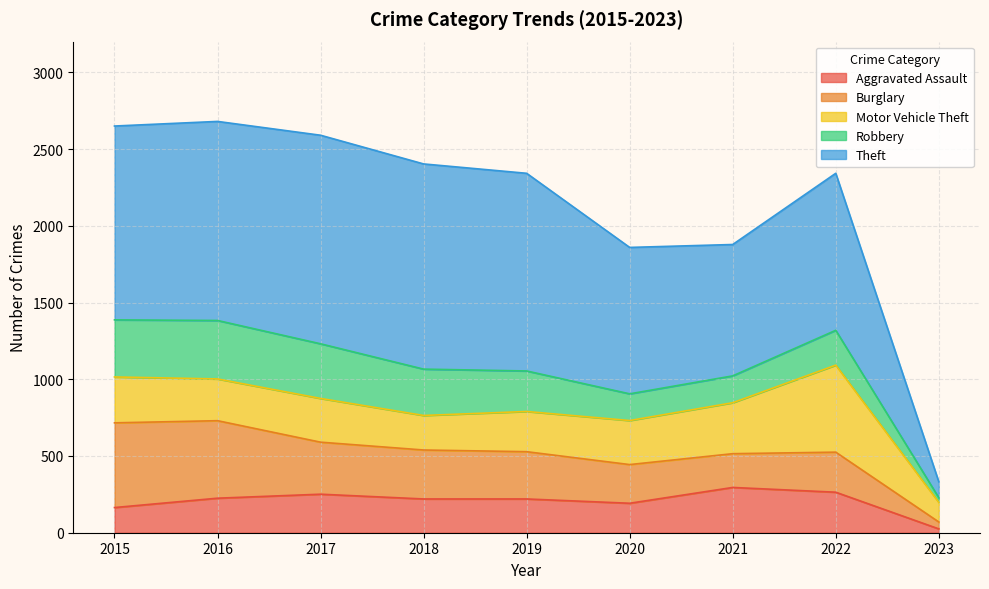

What is the sum of all Motor Vehicle Theft values?

2657